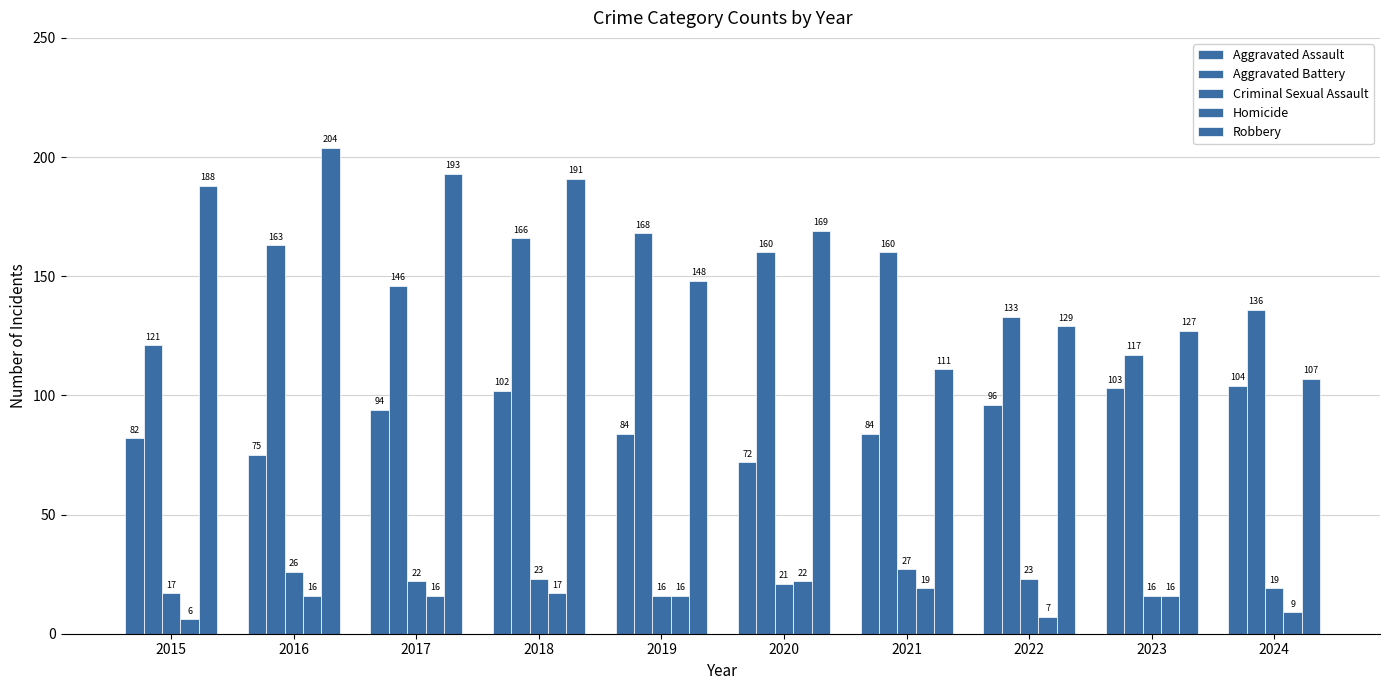

How many values in the Aggravated Assault series are below 94?

5